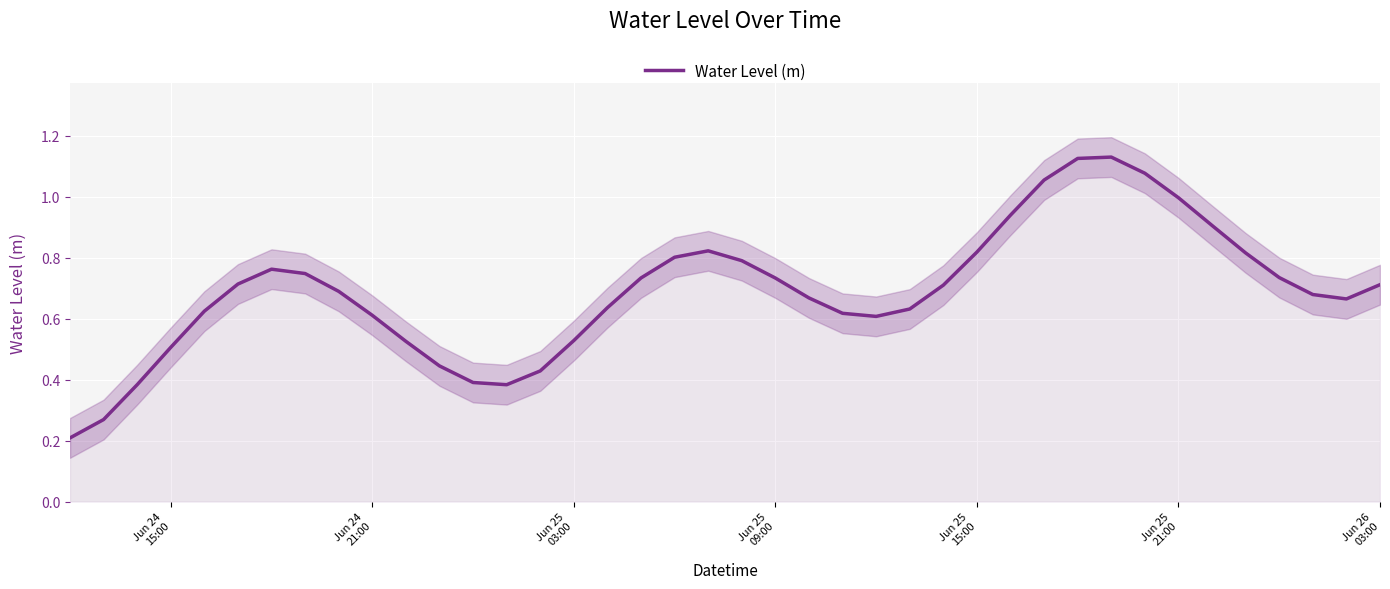

What is the minimum value shown in the chart?

0.2